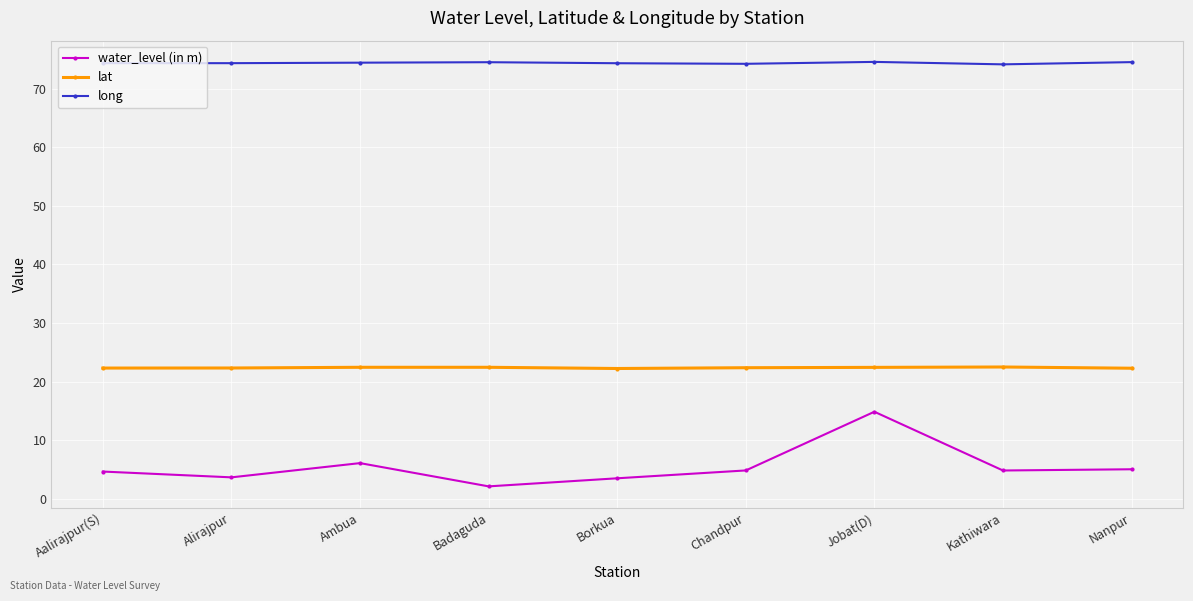

At which category is the sum across all series the highest?

Jobat(D)